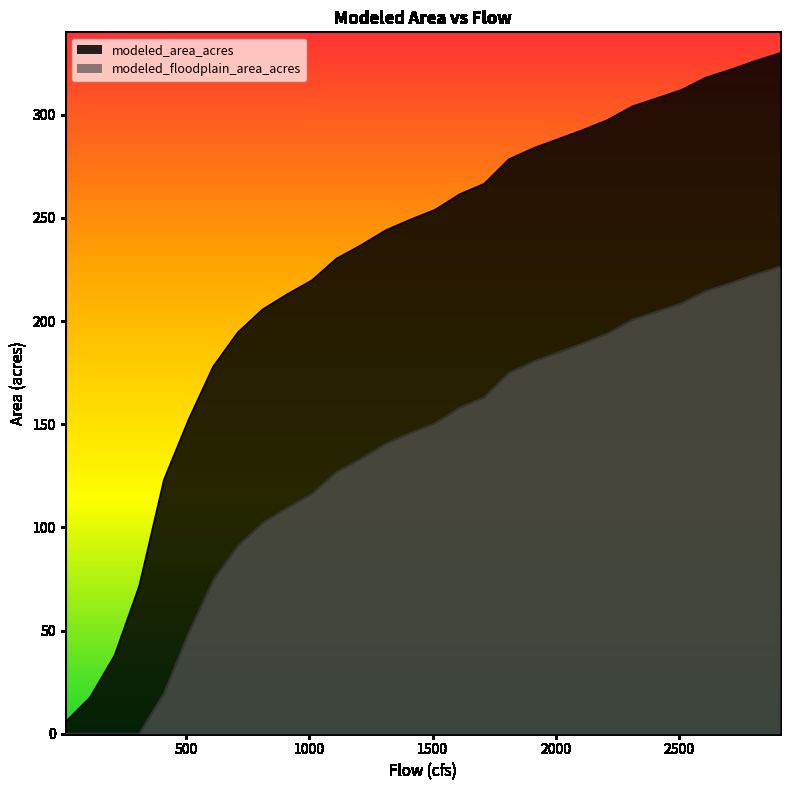

What is the average value of the modeled_floodplain_area_acres series?

130.0